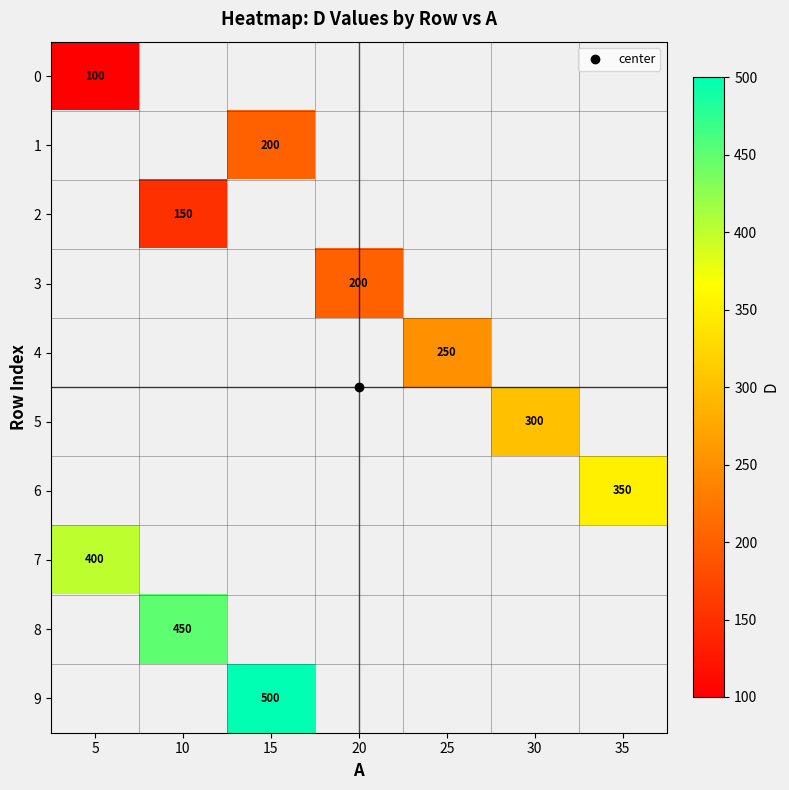

Is the value of 7 at 30 greater than the value of 9 at 10?

No